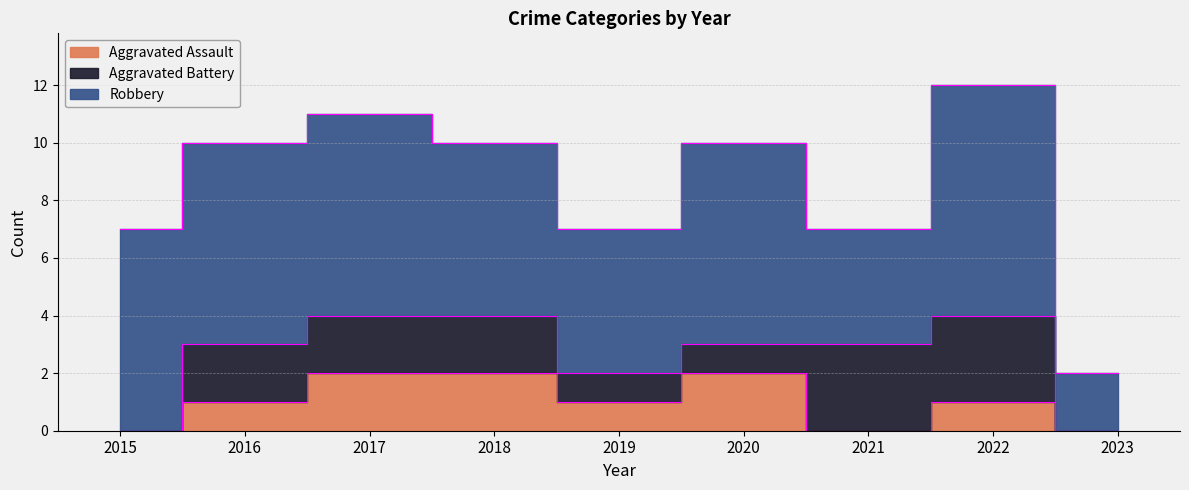

True or false: Aggravated Assault and Aggravated Battery cross at least once.

True